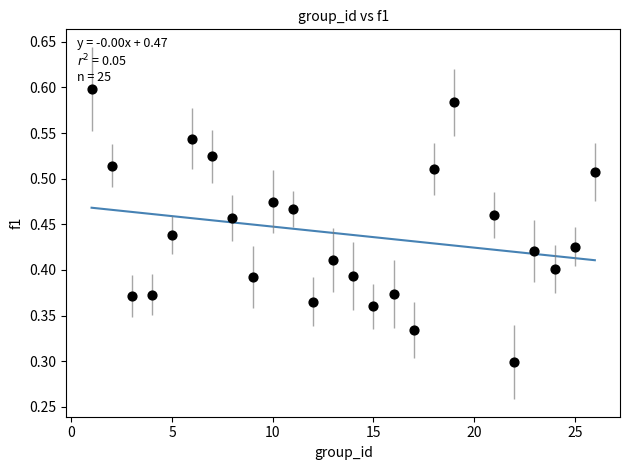

What is the range of X values (max minus min)?

25.0